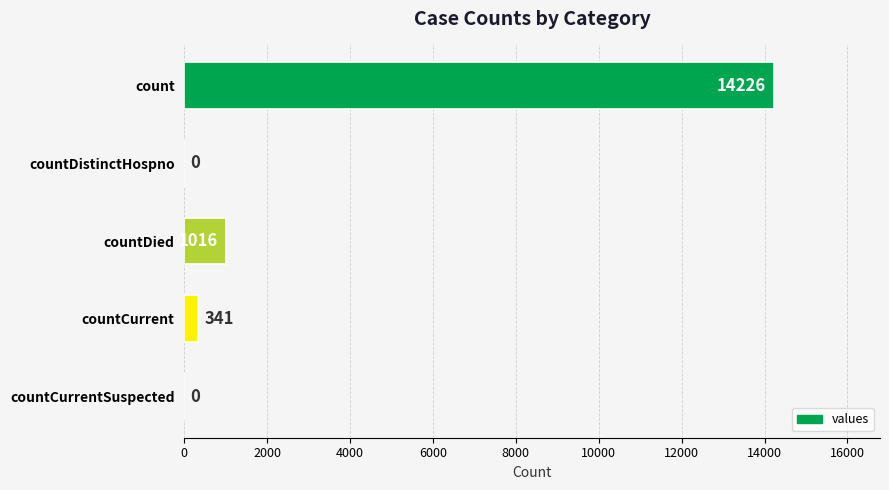

At which label is the value closest to 7113?

countDied